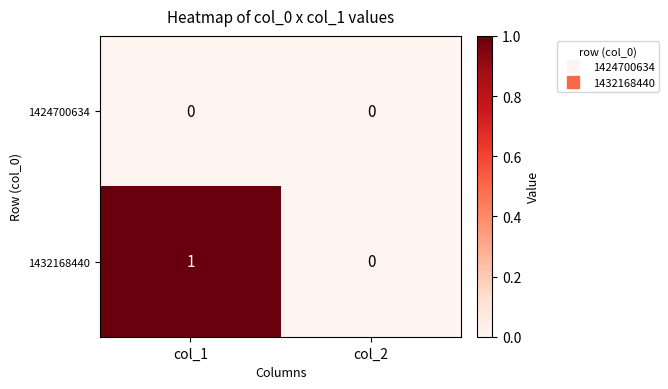

Rank the categories by 1432168440 value from lowest to highest.

col_2, col_1